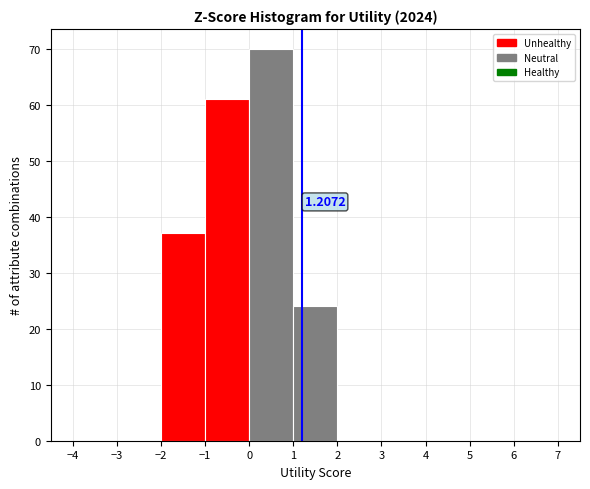

Which range on the x-axis has the tallest bar?

0 to 1